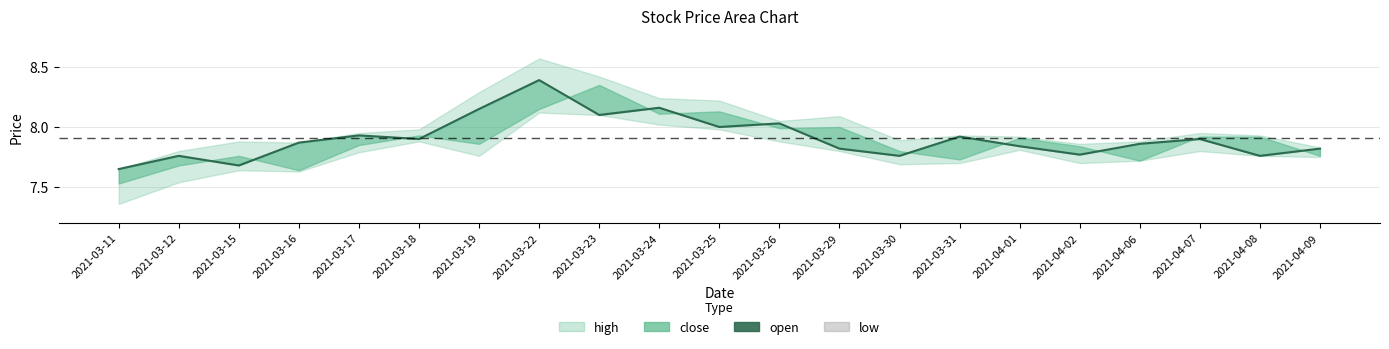

What is the minimum value shown in the chart?

7.4